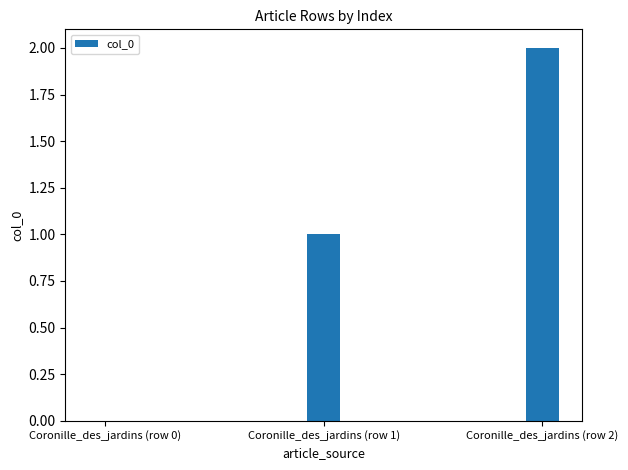

Which category has the highest value across all series?

Coronille_des_jardins (row 2)